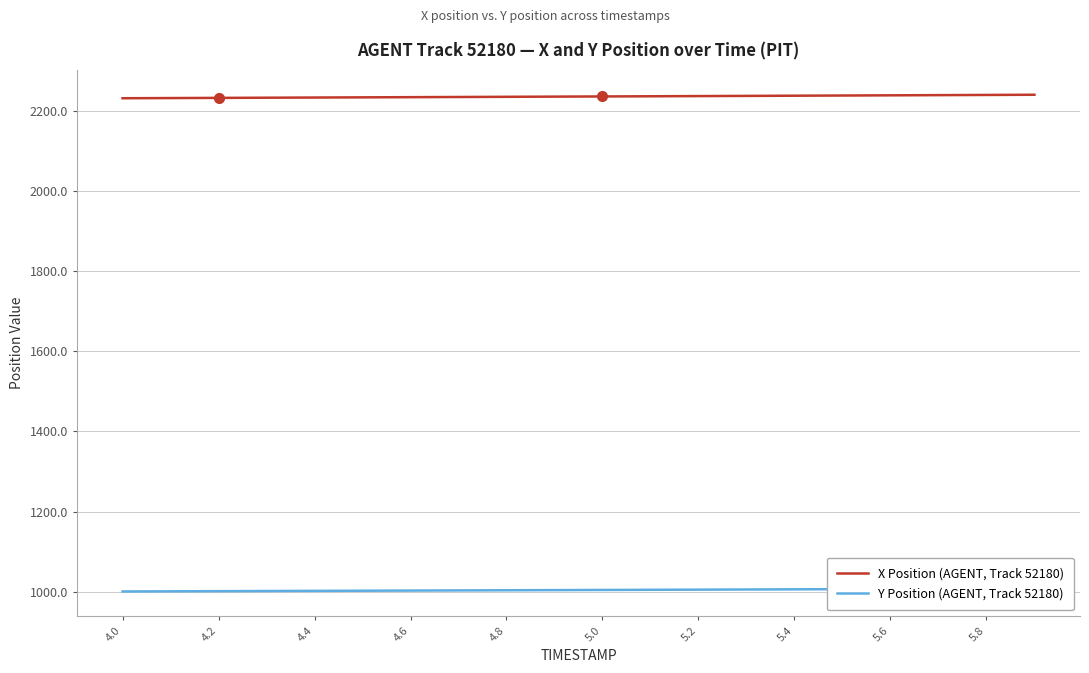

What is the lowest value of the X Position (AGENT, Track 52180) series?

2232.9